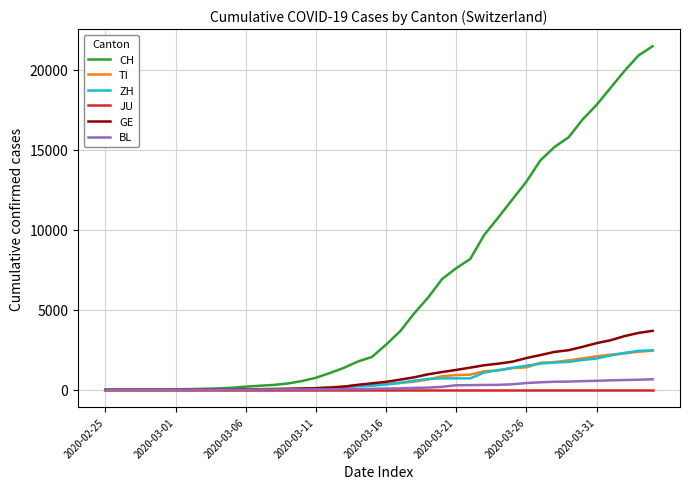

What is the maximum value shown in the chart?

21469